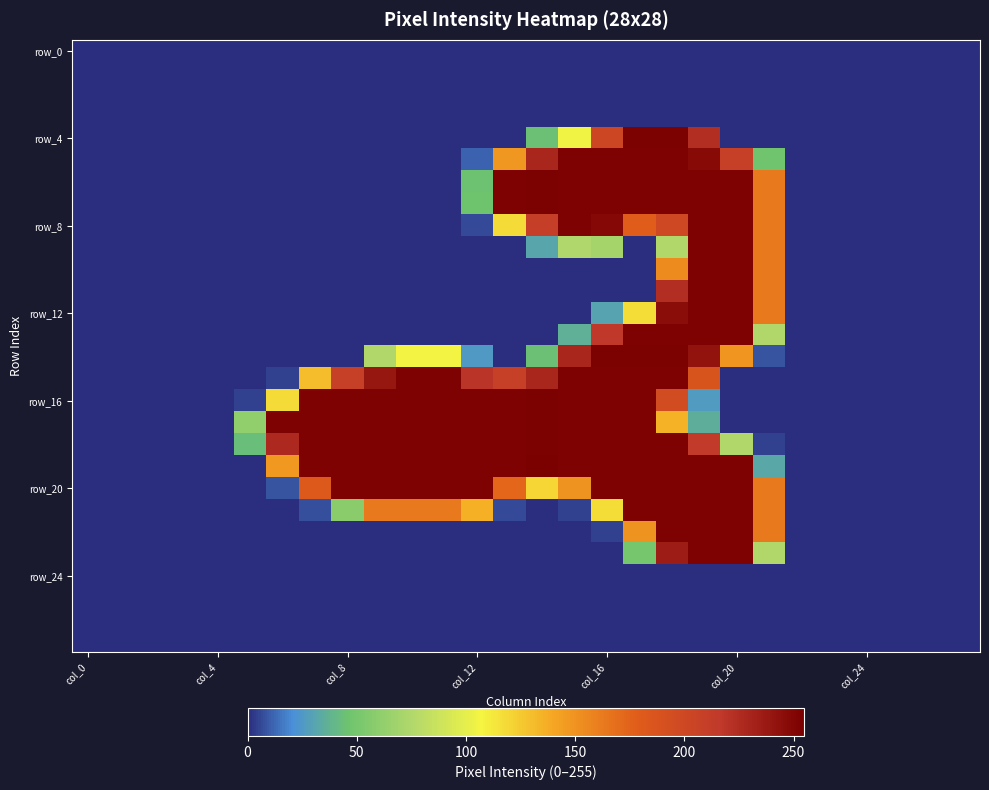

How many distinct data groups are displayed?

28